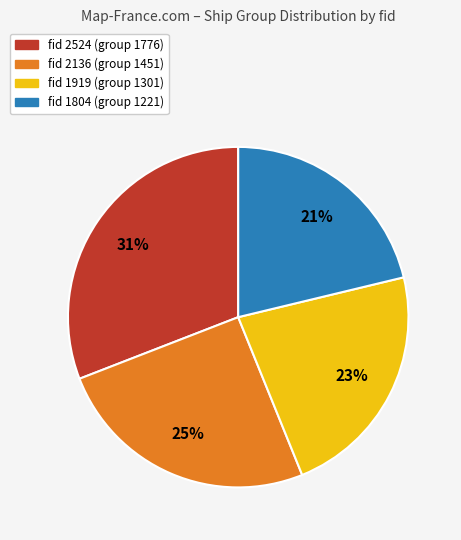

Is there any slice that represents more than half of the pie?

No